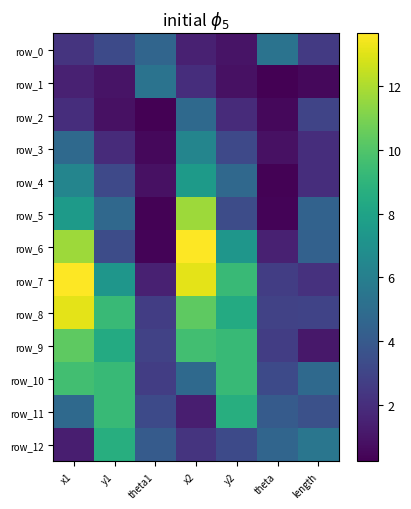

List the series in order of their peak value, lowest first.

row_2, row_0, row_1, row_3, row_4, row_12, row_11, row_10, row_9, row_5, row_8, row_6, row_7